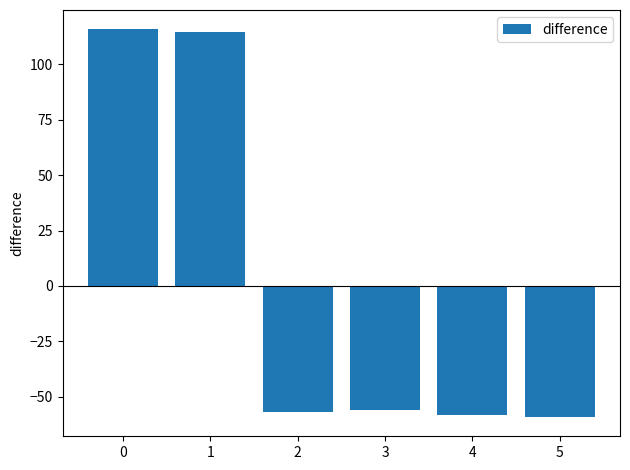

What is the difference between the second highest and second lowest values?

173.0